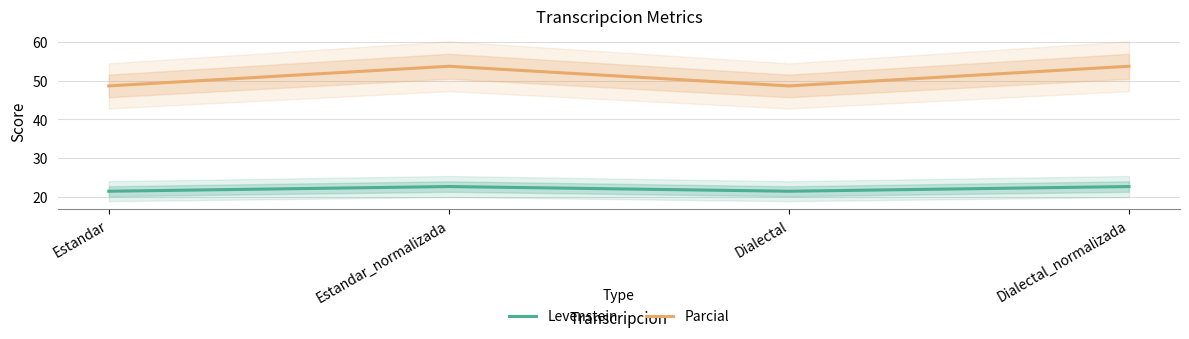

Rank the series by their average value, from highest to lowest.

Parcial, Levenstein